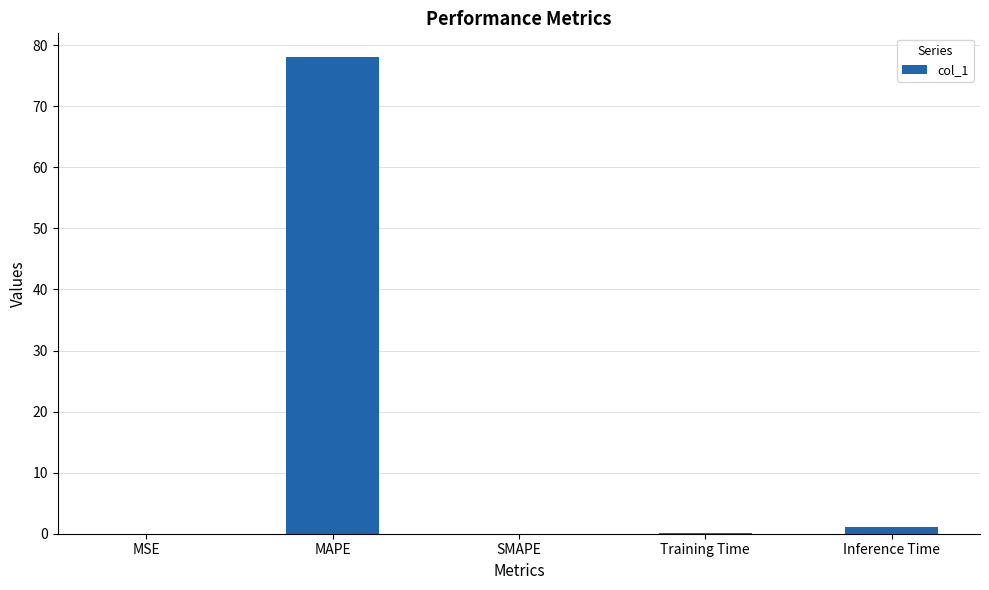

How many distinct data groups are displayed?

1